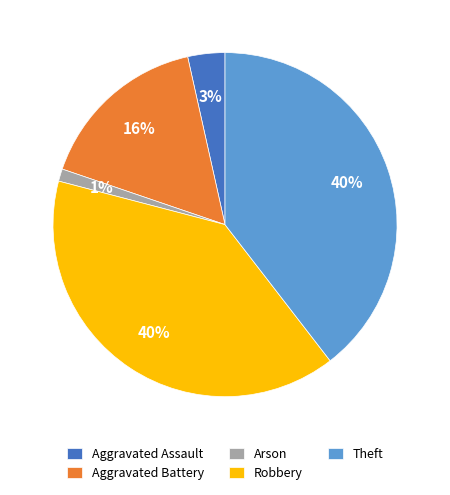

Is it true that Robbery is 54% of the pie?

False